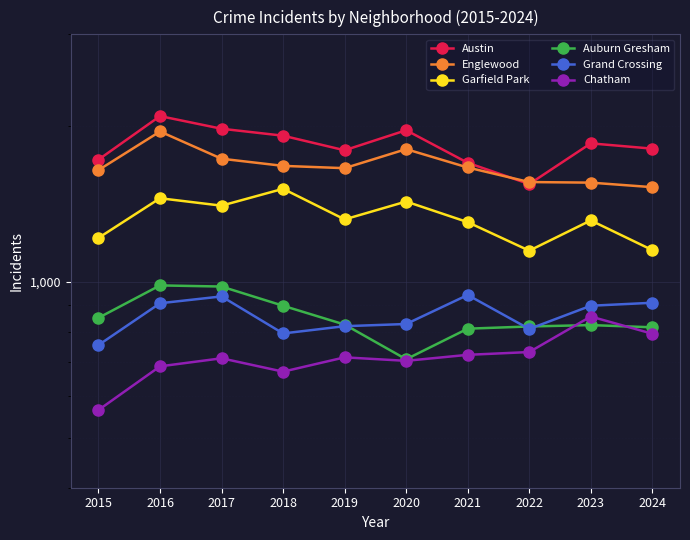

Between 2023 and 2021, which is larger?

2023